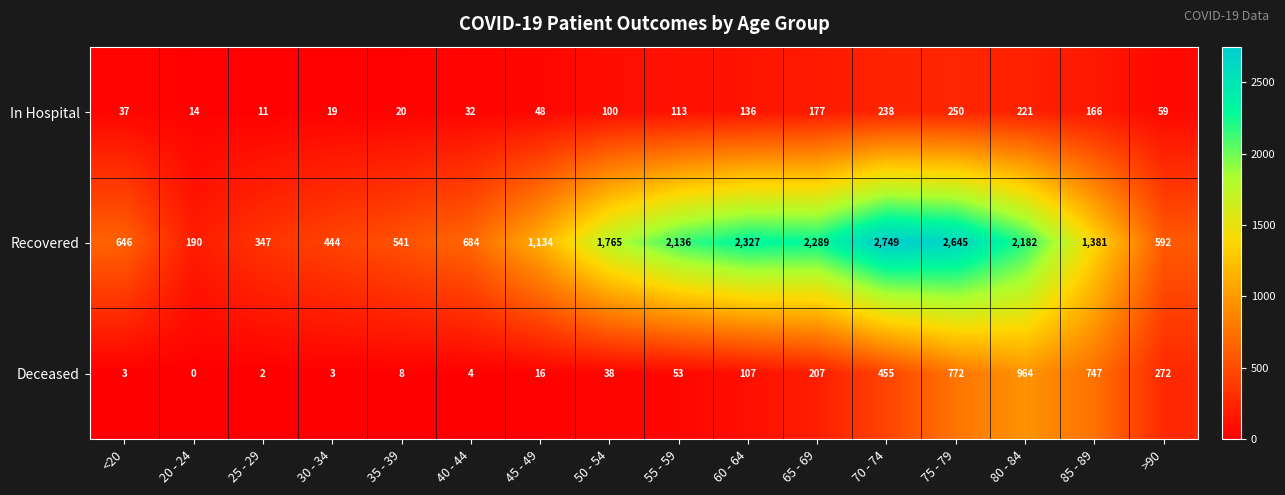

How many distinct data groups are displayed?

3